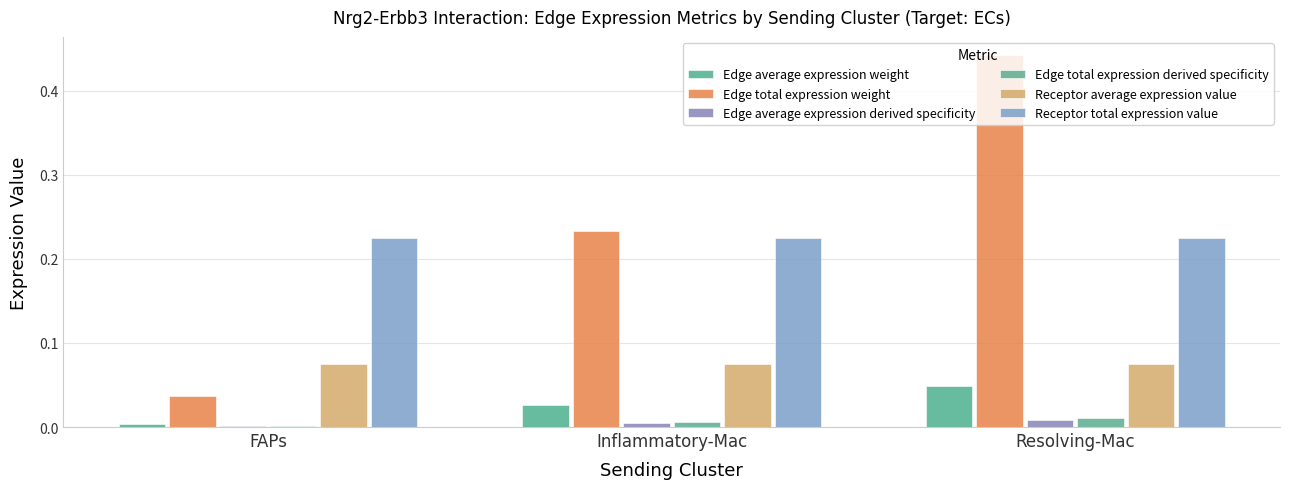

How many series are shown in this chart?

6